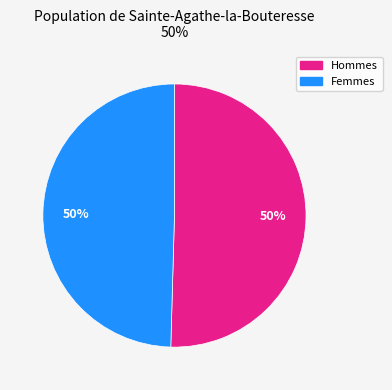

To the nearest percent, what is the average slice percentage?

50%